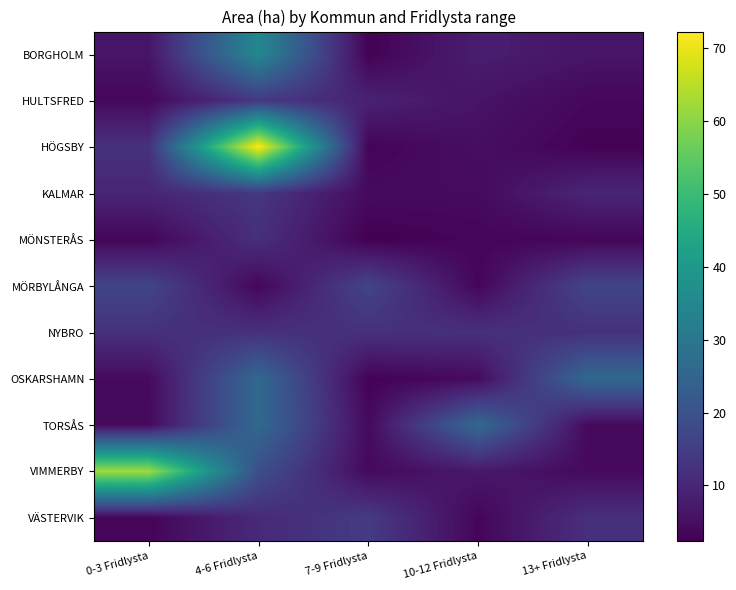

At how many categories does at least one series exceed 31?

2